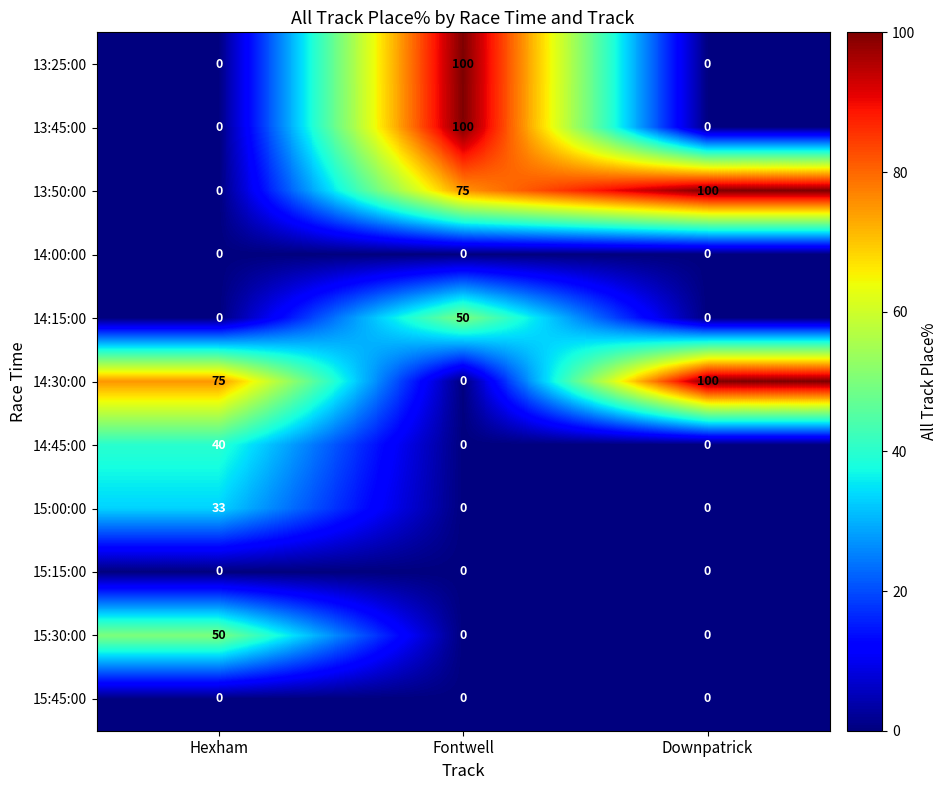

How many values in 14:45:00 are above zero?

1